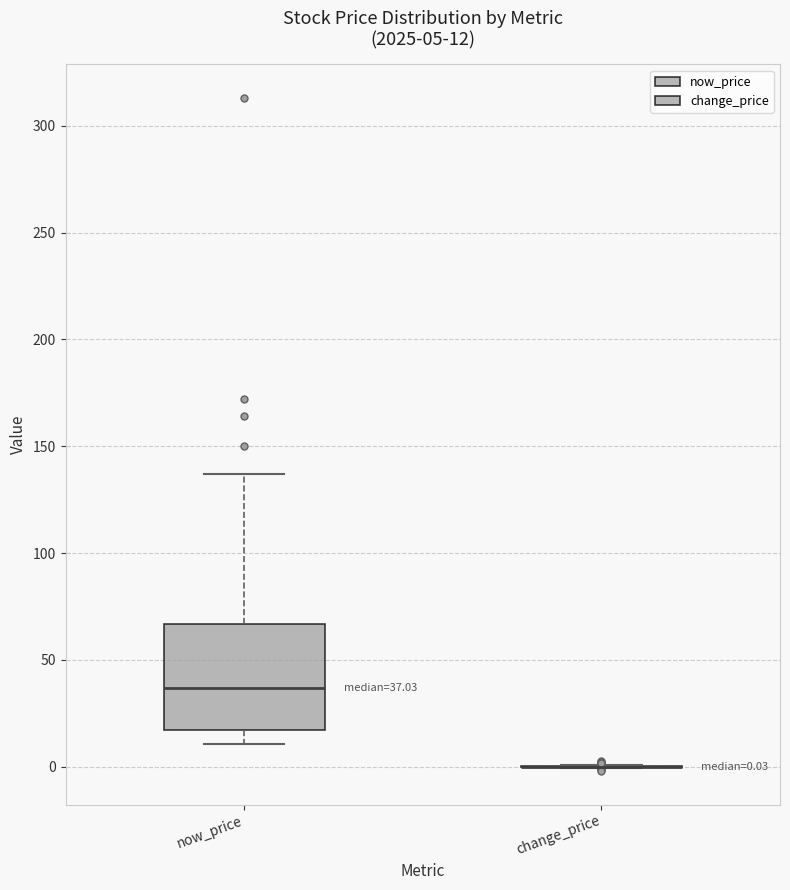

Comparing the boxes themselves (not the whiskers), which one is the tallest?

now_price